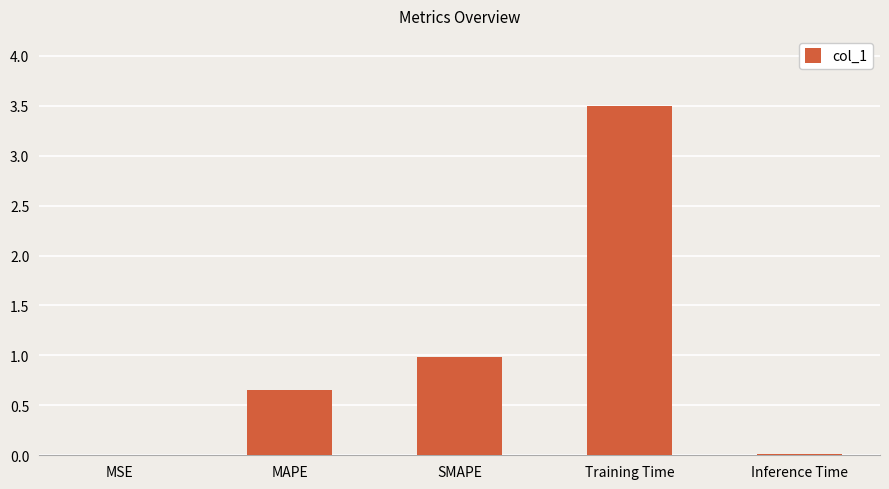

Count the number of categories in the chart.

5